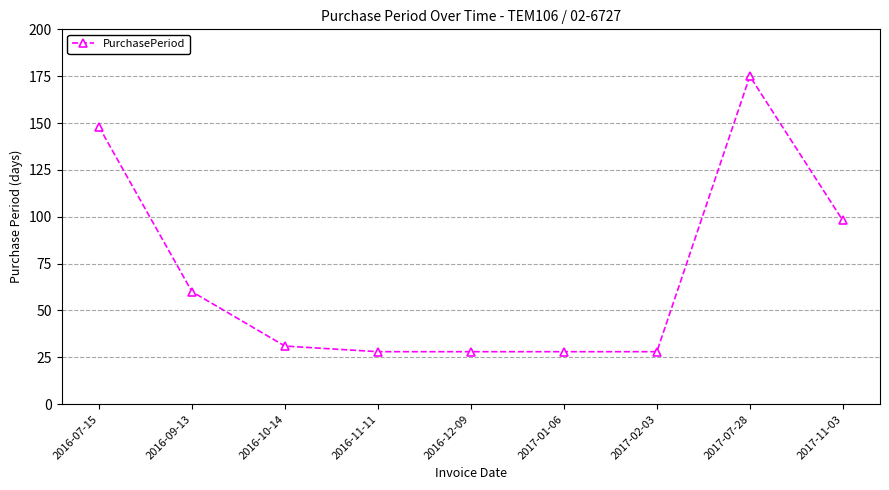

Reading left to right, what are all the values shown in this chart?

2016-07-15=148	2016-09-13=60	2016-10-14=31	2016-11-11=28	2016-12-09=28	2017-01-06=28	2017-02-03=28	2017-07-28=175	2017-11-03=98